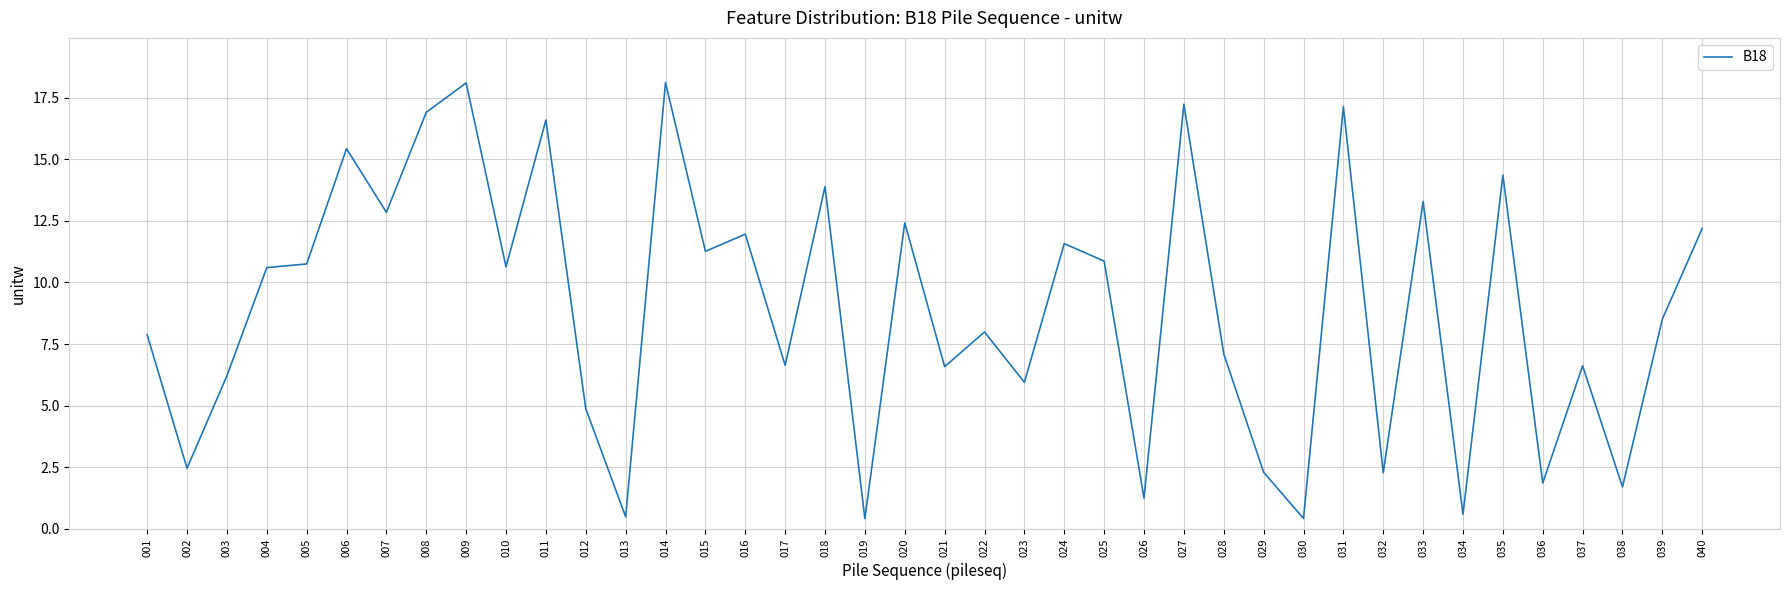

What is the difference between the values at 006 and 029?

13.1